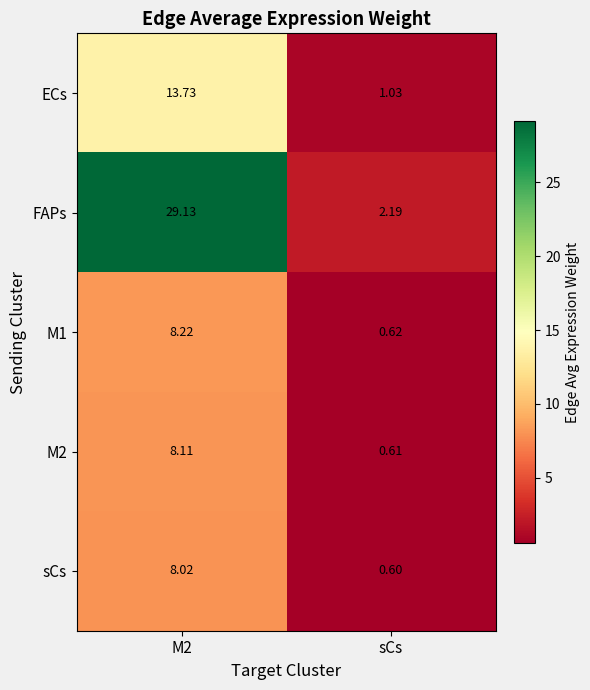

Where is M2 nearest to the value 4?

sCs